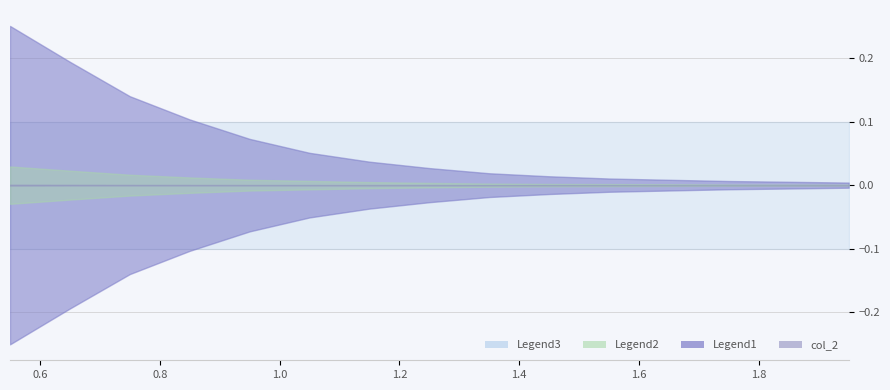

Which has a higher value, 1.15 or 1.55?

1.15